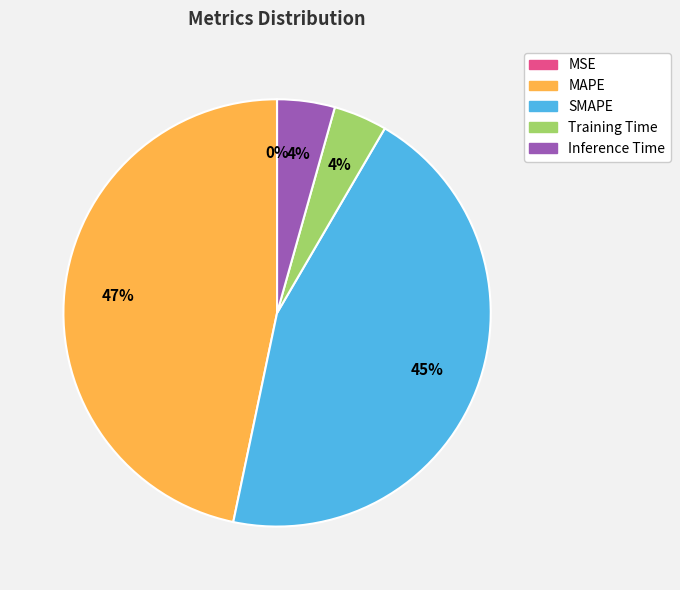

To the nearest percent, what is the average slice percentage?

20%